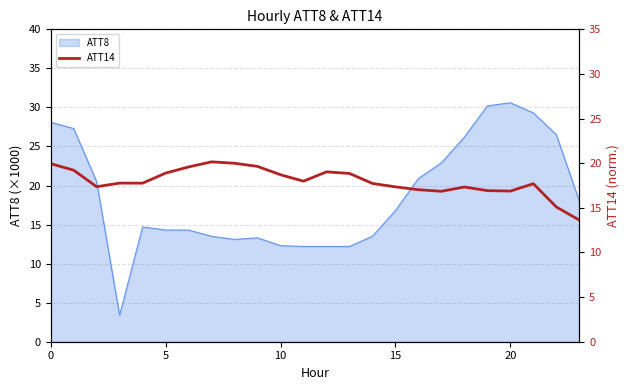

How many data points does each series have?

24